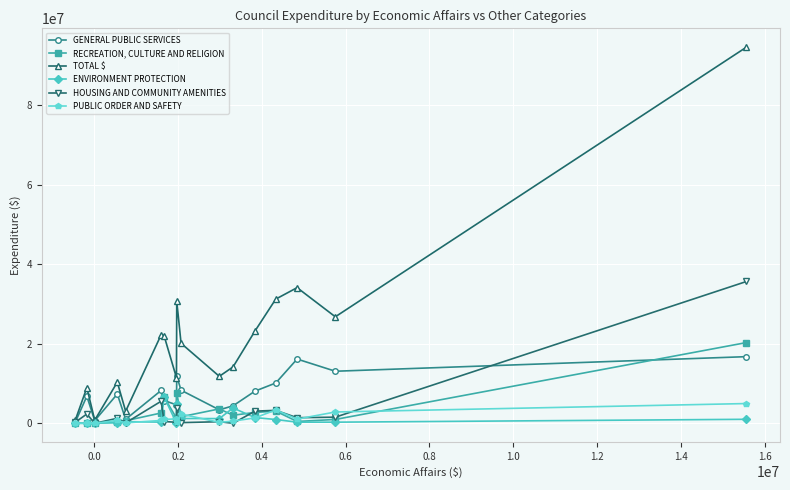

Which series has the largest total across all categories?

TOTAL $